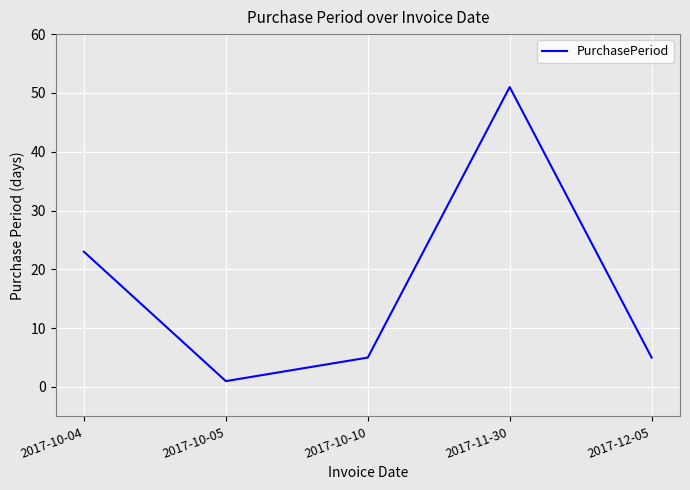

What is the greatest value displayed?

51